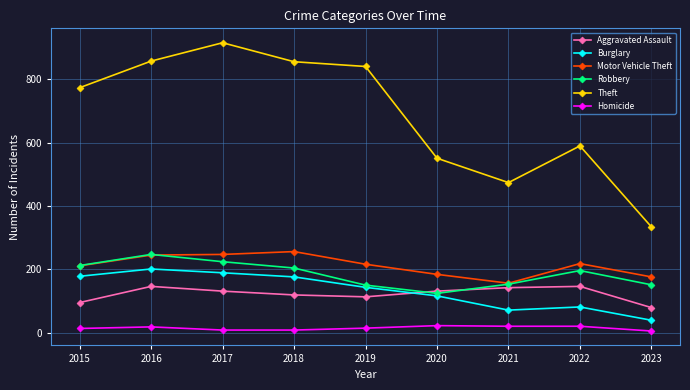

How many lines are shown in the chart?

6